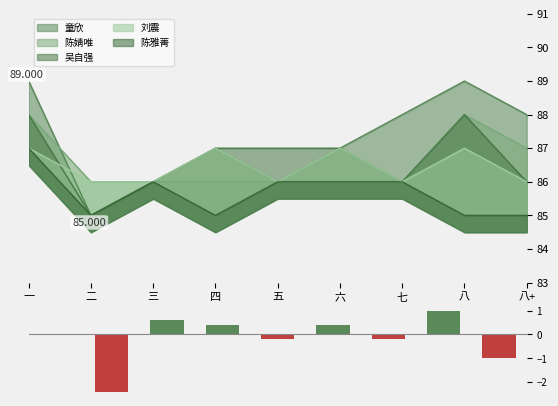

How many data points are less than 0?

4